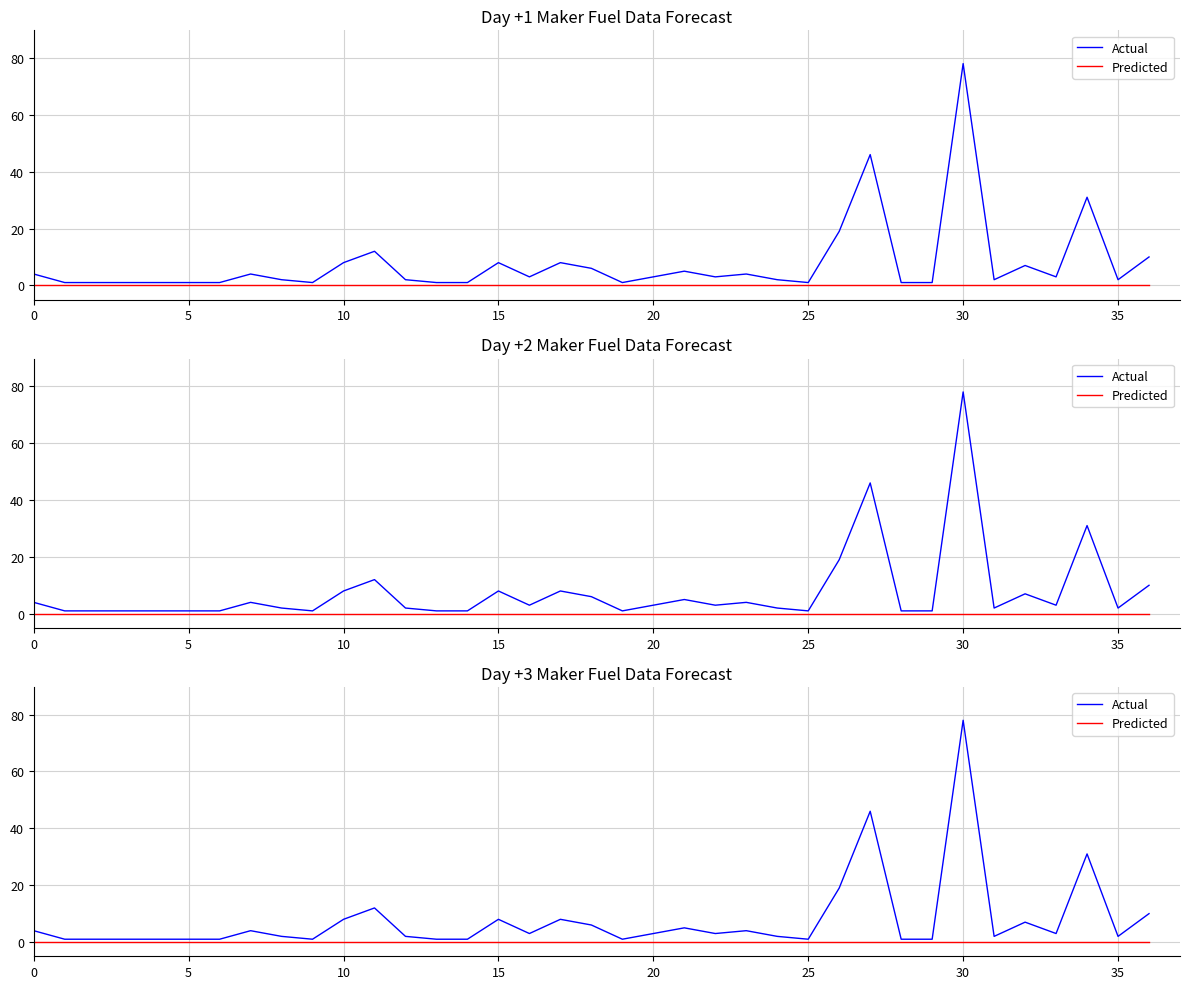

What is the label of the 11th point from the right?

26